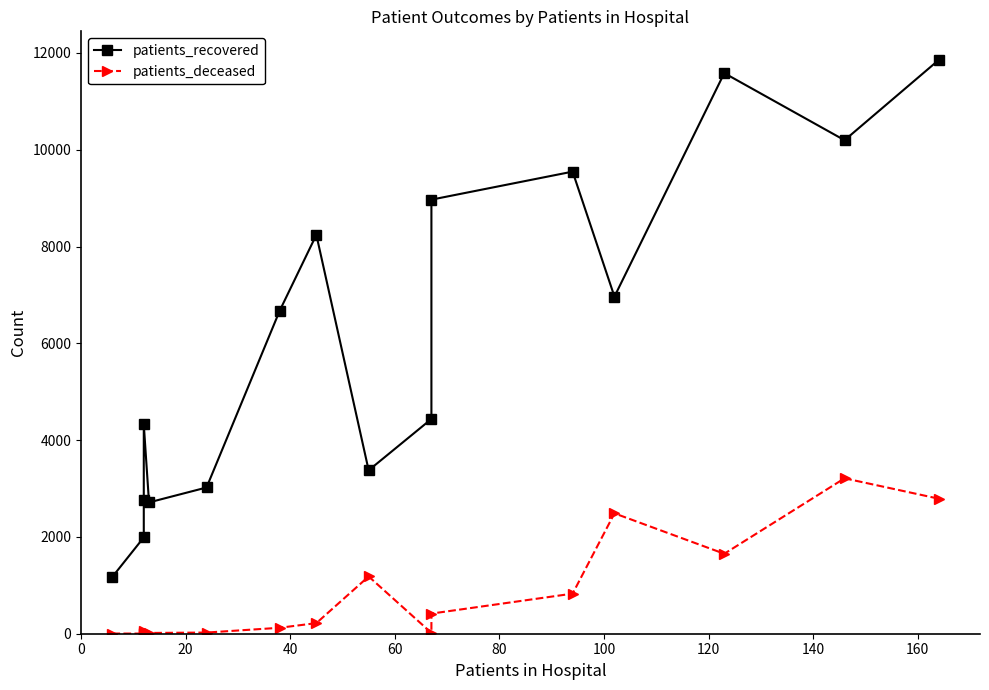

How many values in the patients_recovered series are below 6676?

8